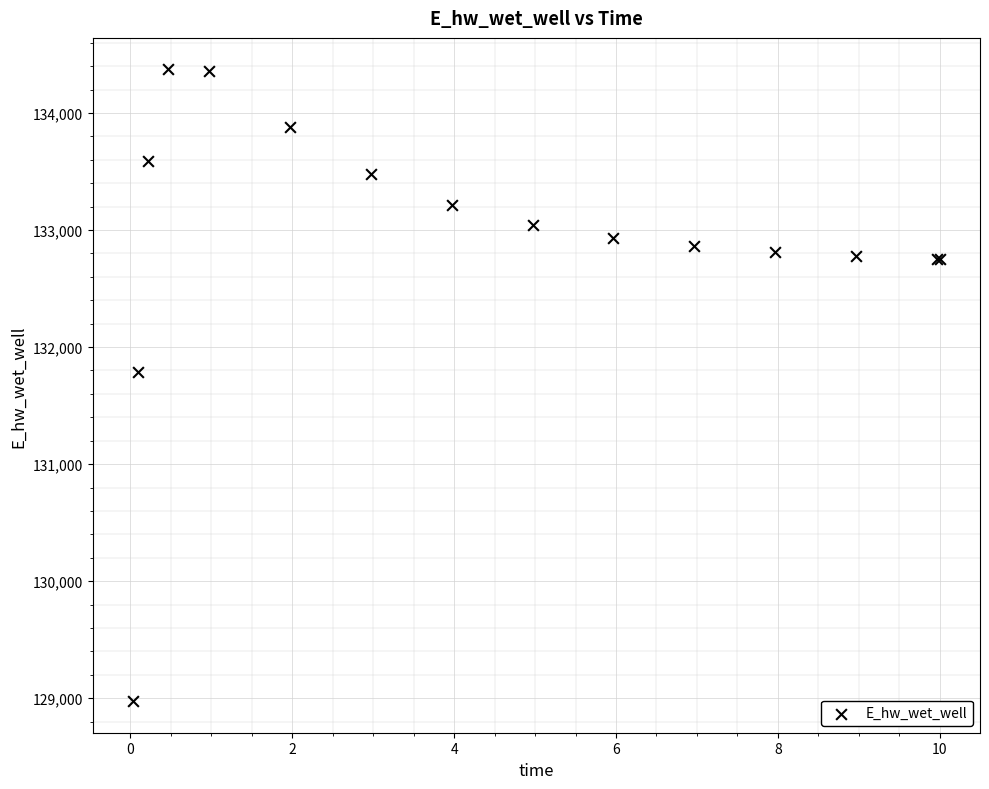

What Y value in the scatter plot is closest to 131673?

131790.2